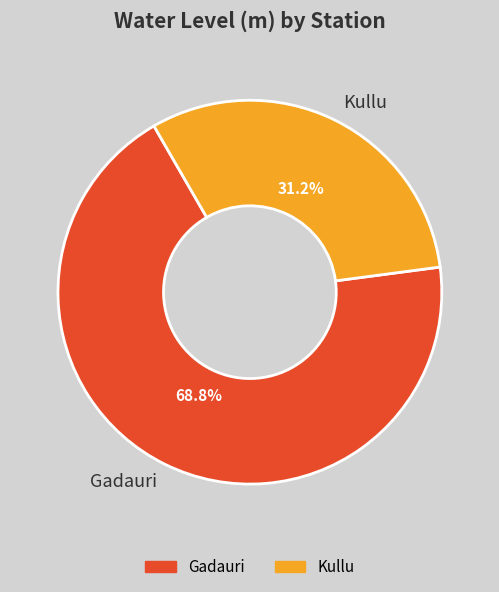

Which has a higher value, Gadauri or Kullu?

Gadauri